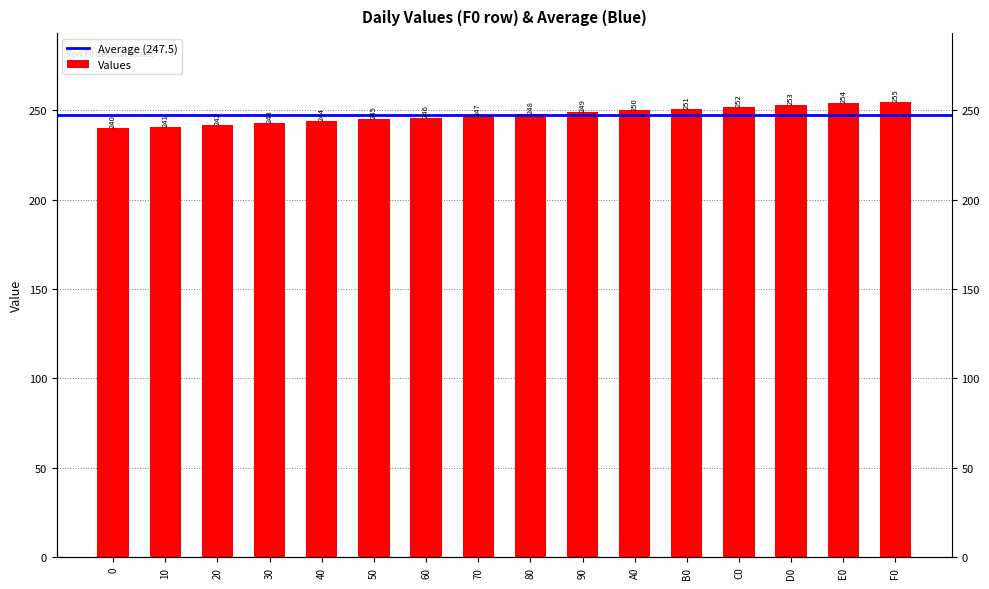

What is the ratio of the value at 50 to the value at 80?

1.0